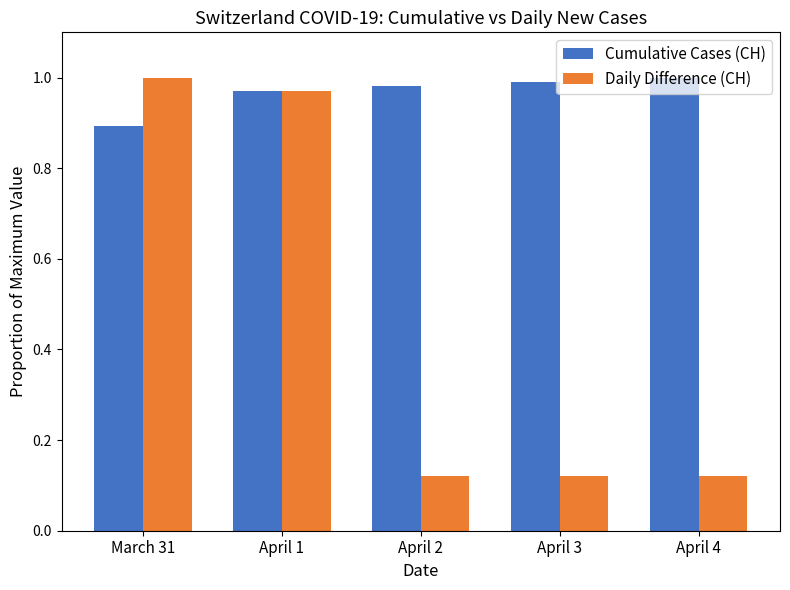

Is it true that Daily Difference (CH) equals 1.0 at March 31?

True